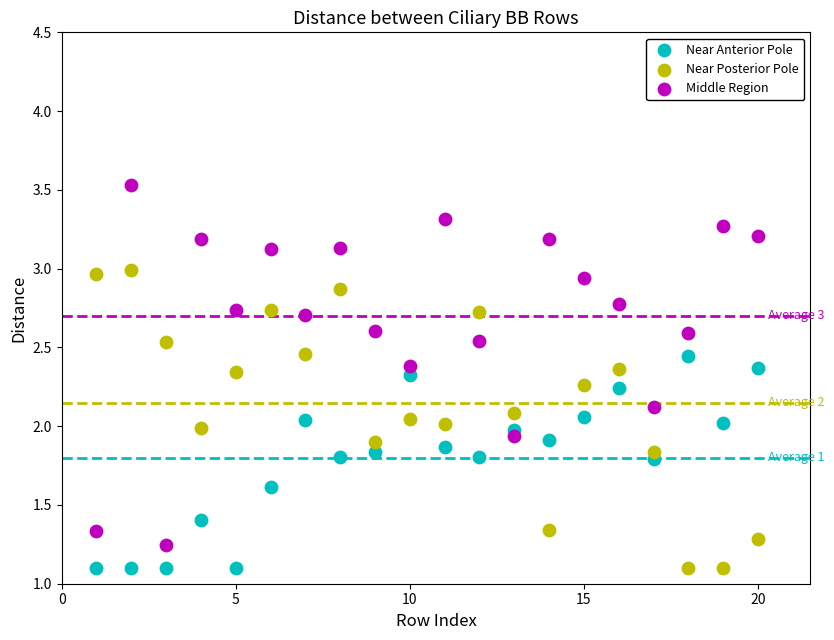

Which series reaches the maximum Y coordinate?

Middle Region